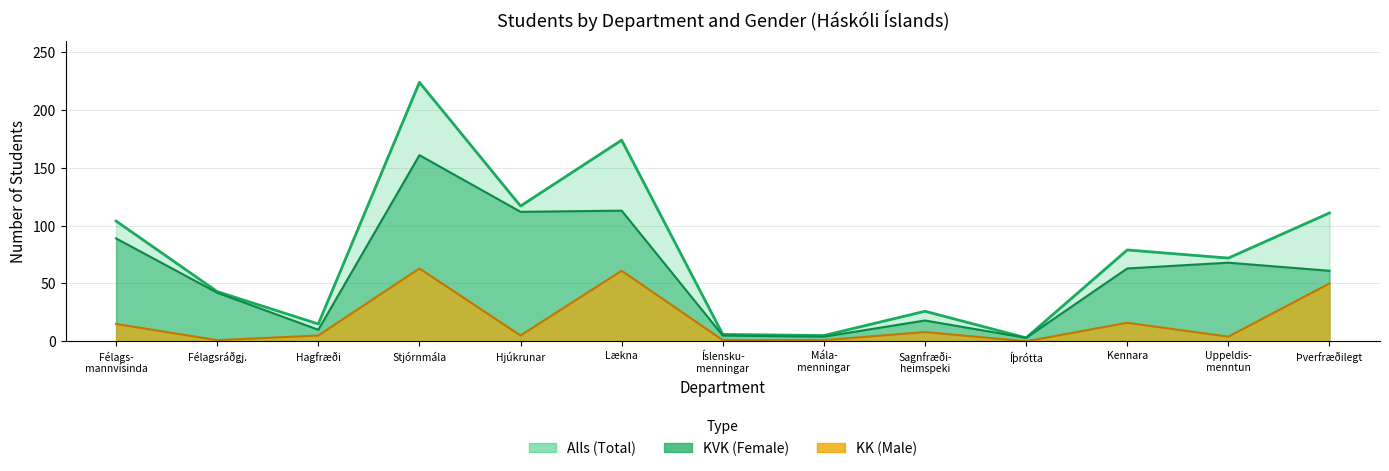

How many categories are shown in the chart?

13